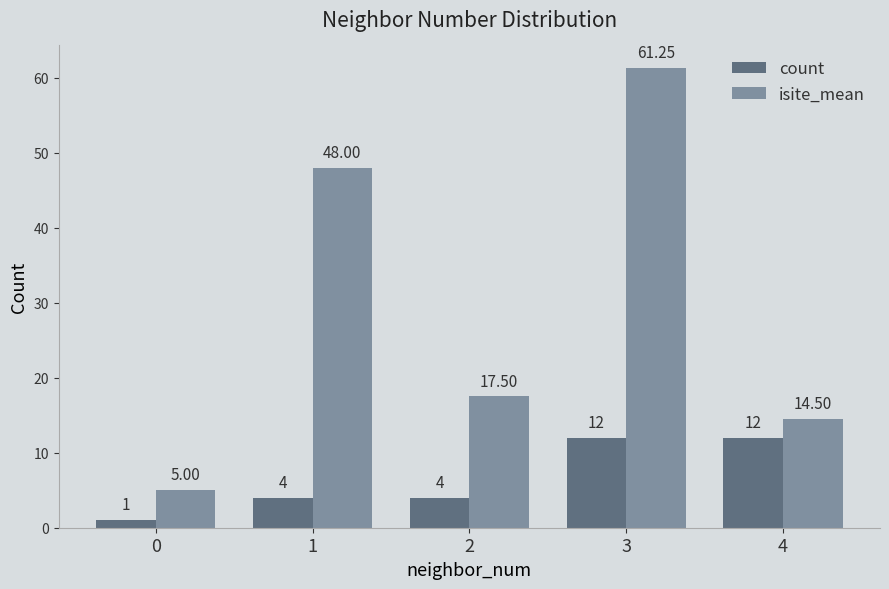

At how many categories does at least one series exceed 57?

1